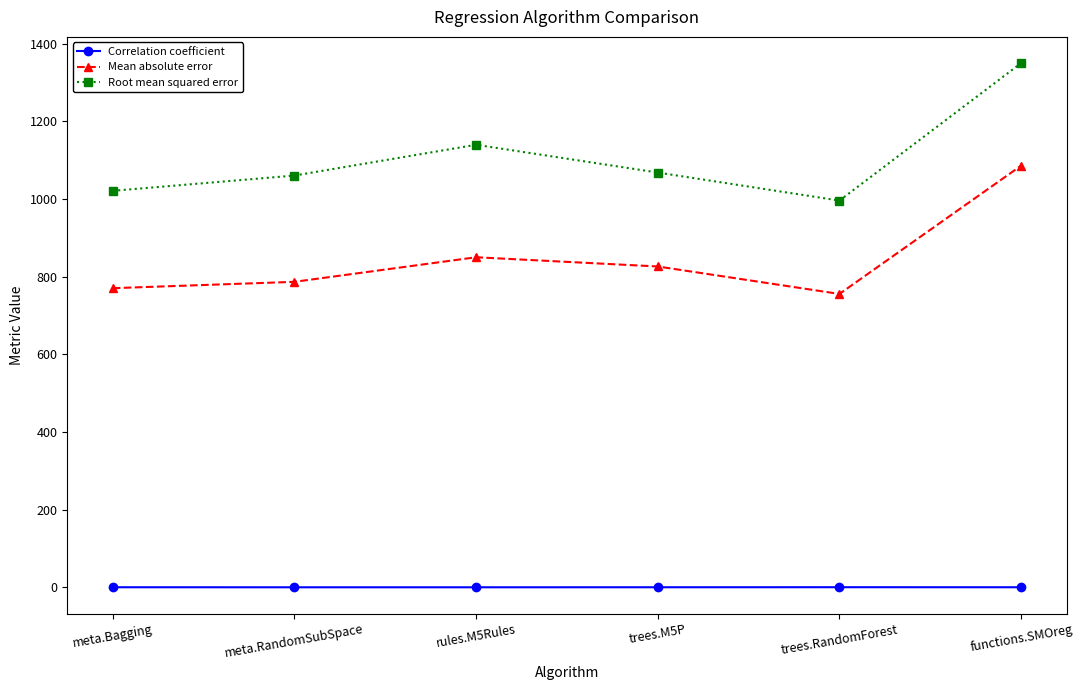

Count the number of categories in the chart.

6